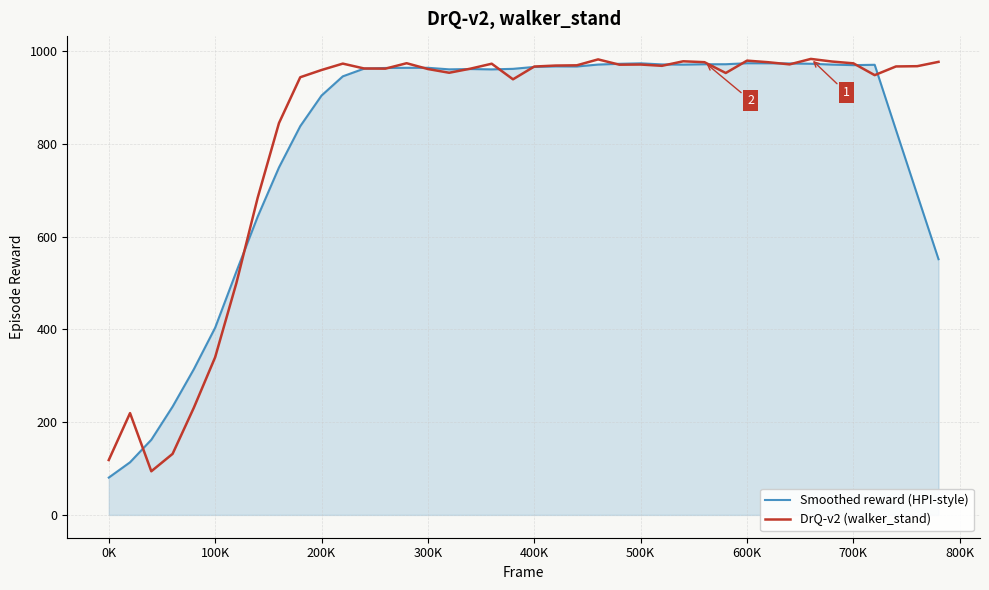

What is the highest value of the DrQ-v2 (walker_stand) series?

983.0